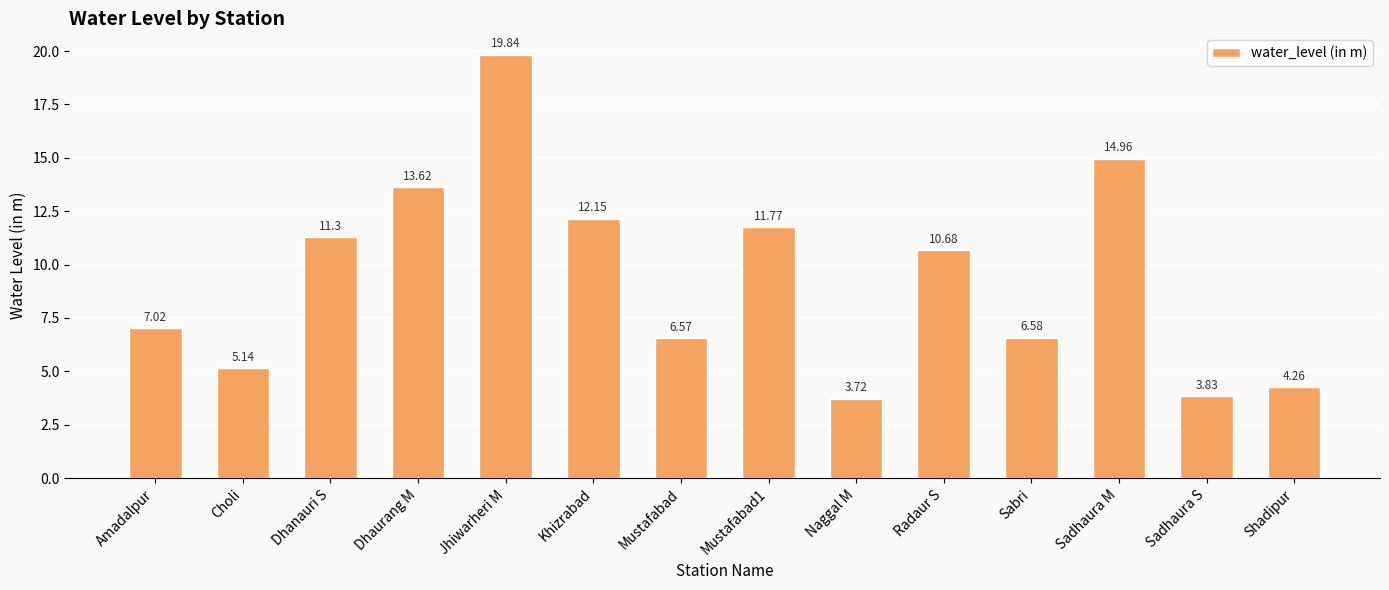

What is the difference between the values at Naggal M and Shadipur?

0.5